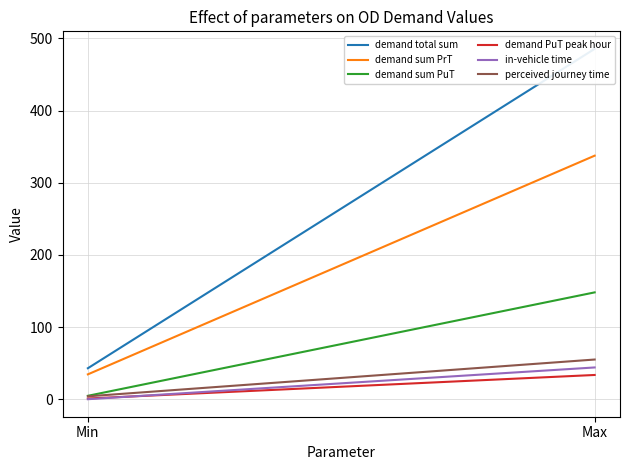

How many lines are shown in the chart?

6